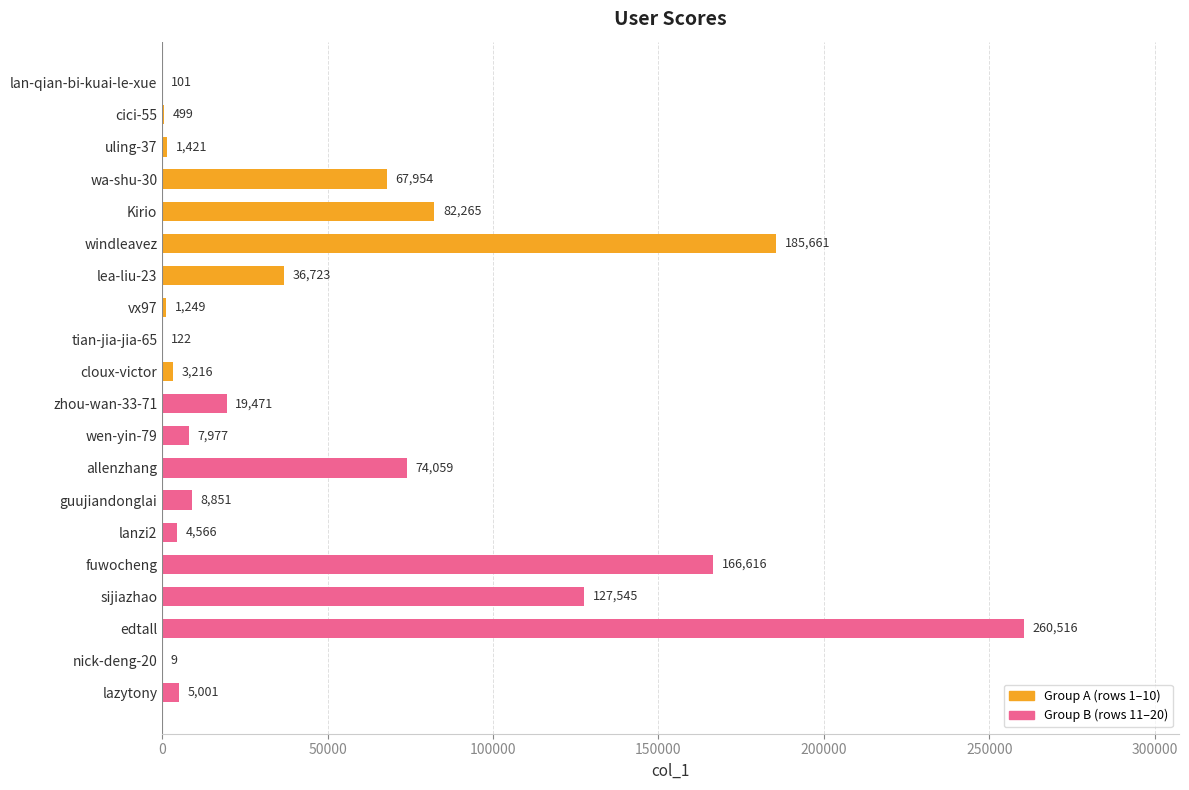

What is the greatest value displayed?

260516